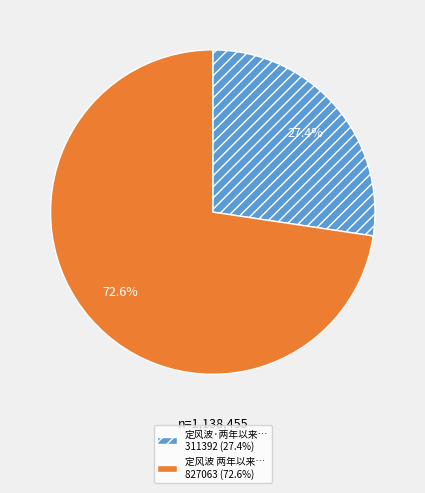

Is there any slice that represents more than half of the pie?

Yes